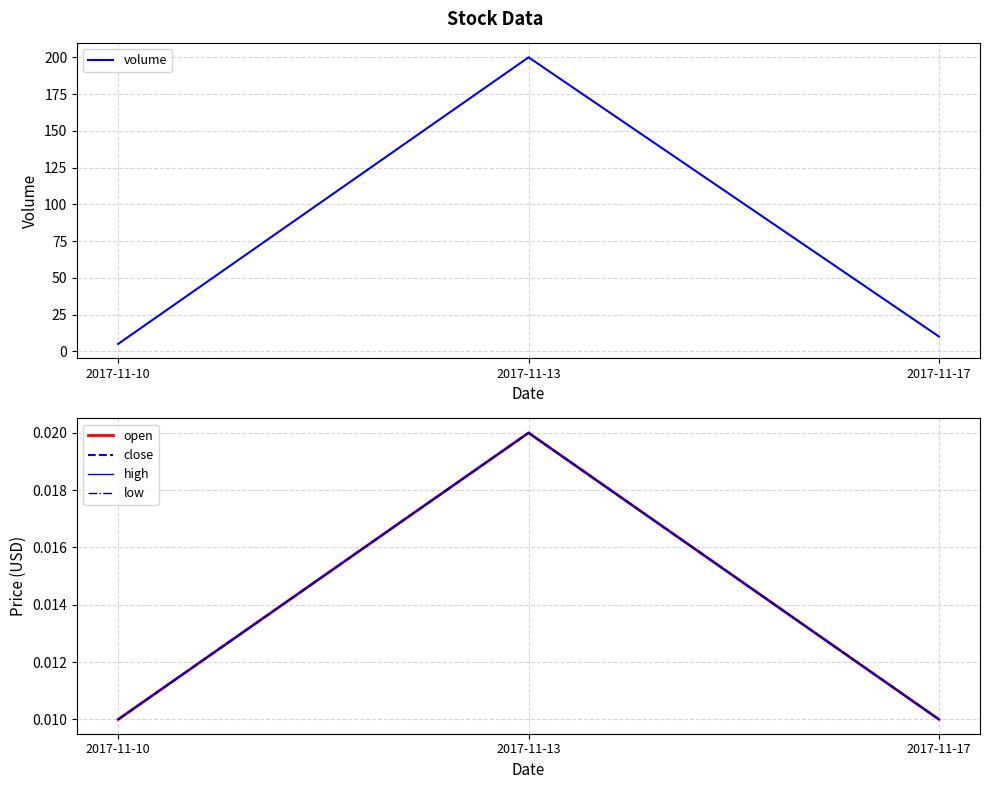

Which series has the largest total across all categories?

volume